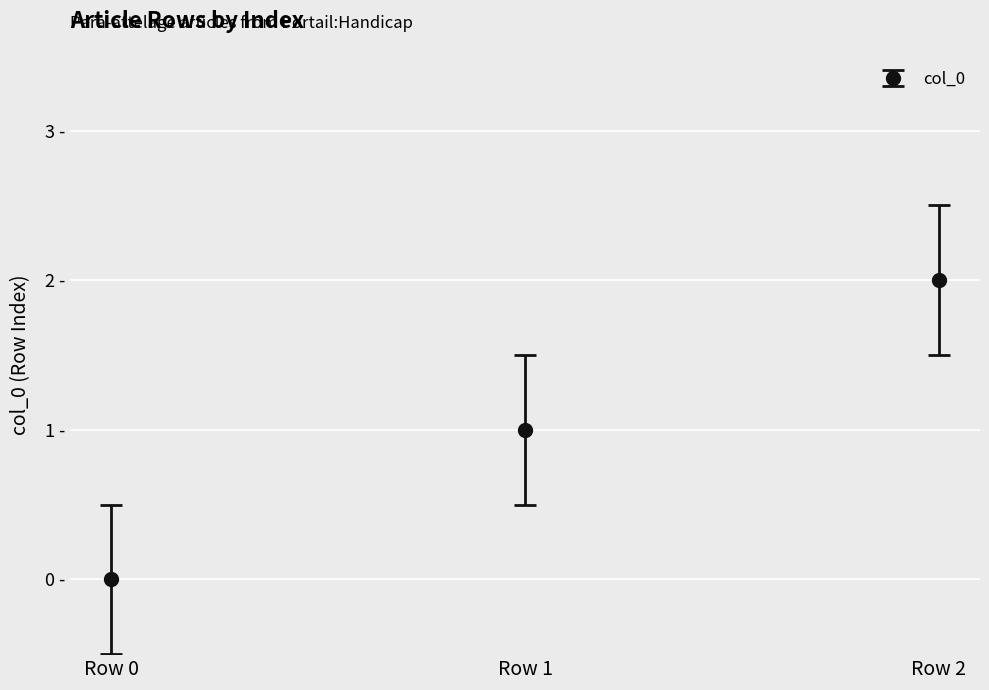

Where does the data first go above 1?

Row 2